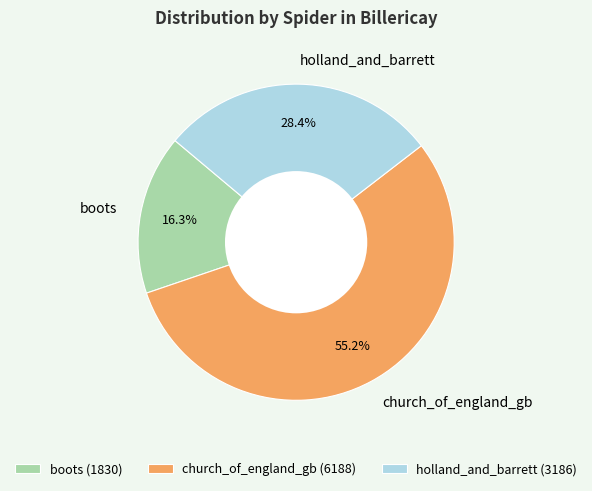

Rank the categories by value from lowest to highest.

boots, holland_and_barrett, church_of_england_gb